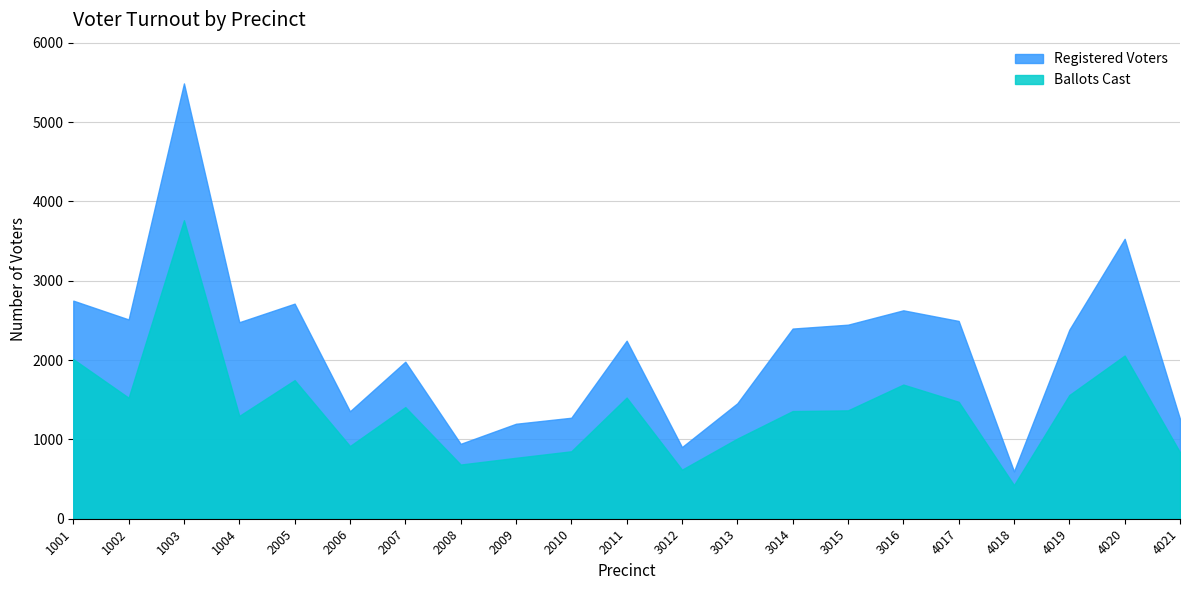

Rank the categories by Registered Voters value from lowest to highest.

4018, 3012, 2008, 2009, 4021, 2010, 2006, 3013, 2007, 2011, 4019, 3014, 3015, 1004, 4017, 1002, 3016, 2005, 1001, 4020, 1003